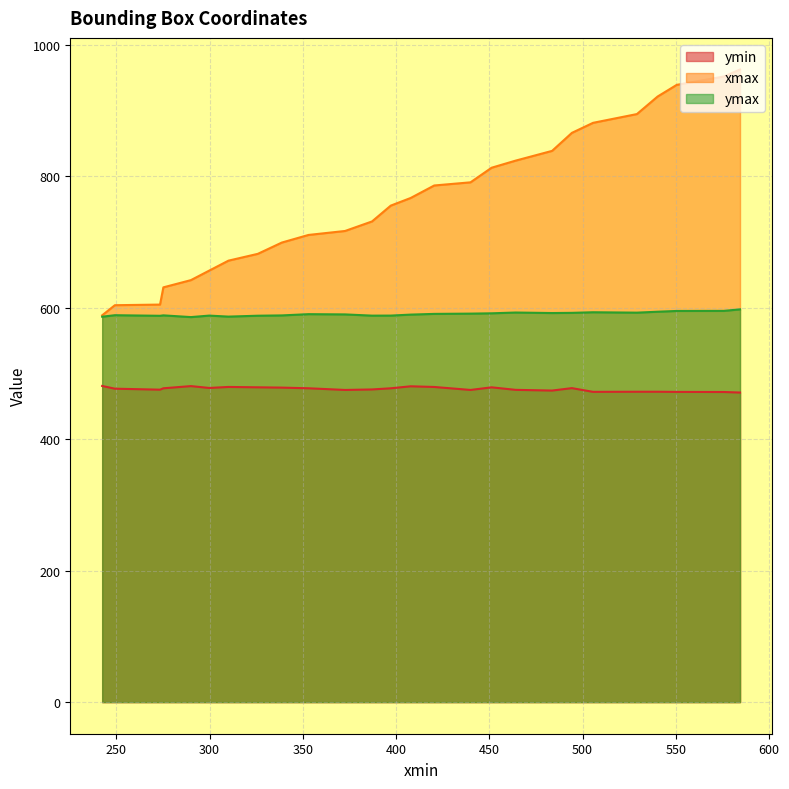

Where is the first local maximum for ymin?

3